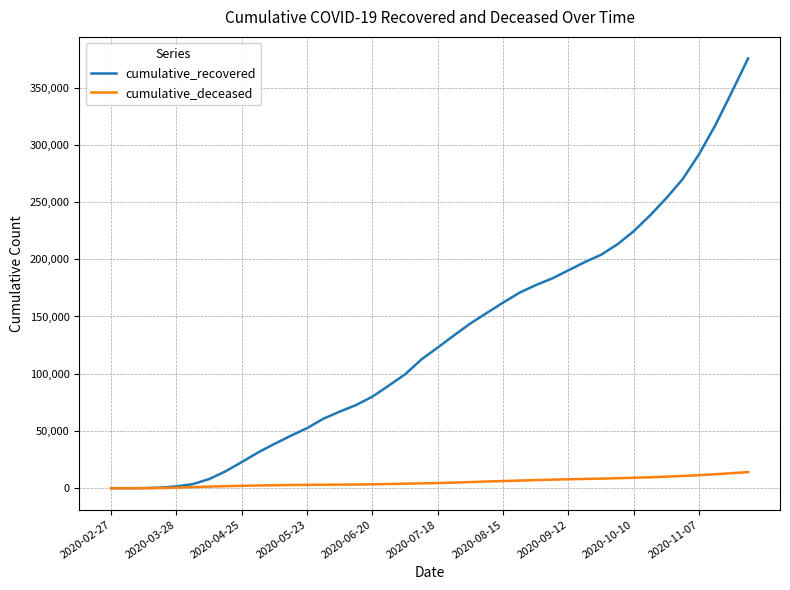

Rank the series by their maximum value, from lowest to highest.

cumulative_deceased, cumulative_recovered